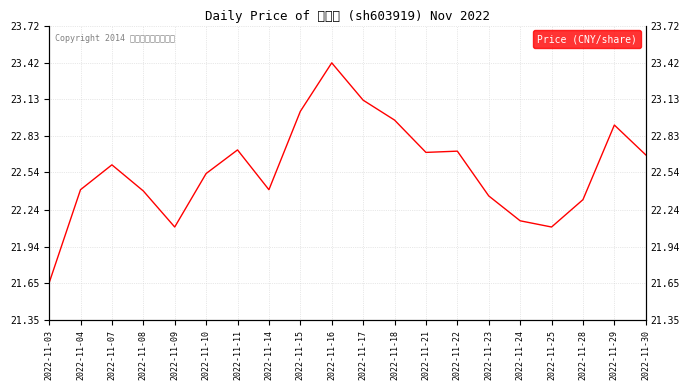

Rank the categories by value from highest to lowest.

2022-11-16, 2022-11-17, 2022-11-15, 2022-11-18, 2022-11-29, 2022-11-11, 2022-11-22, 2022-11-21, 2022-11-30, 2022-11-07, 2022-11-10, 2022-11-04, 2022-11-14, 2022-11-08, 2022-11-23, 2022-11-28, 2022-11-24, 2022-11-09, 2022-11-25, 2022-11-03